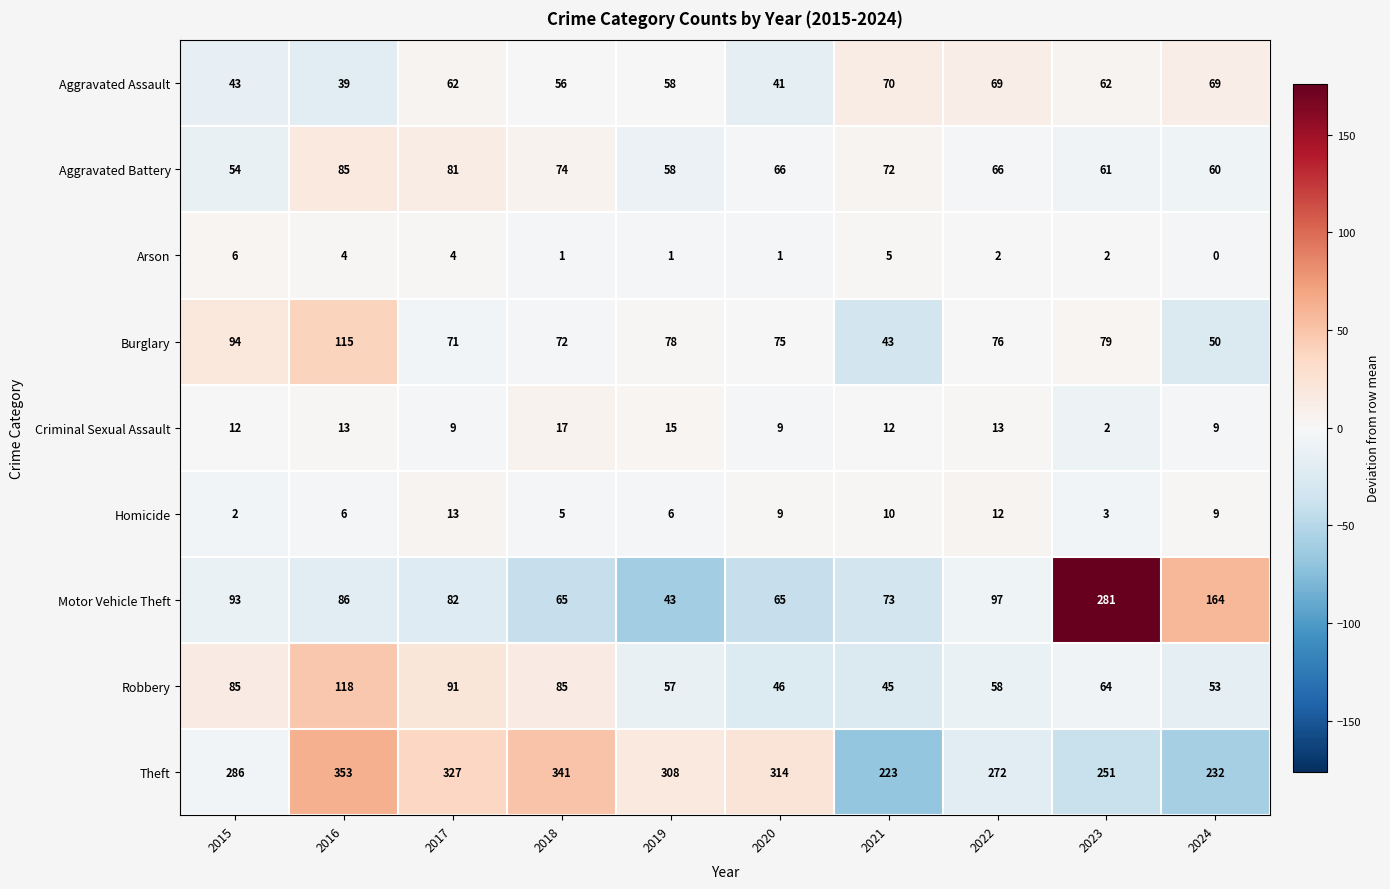

Which series changed the most between 2016 and 2018?

Burglary